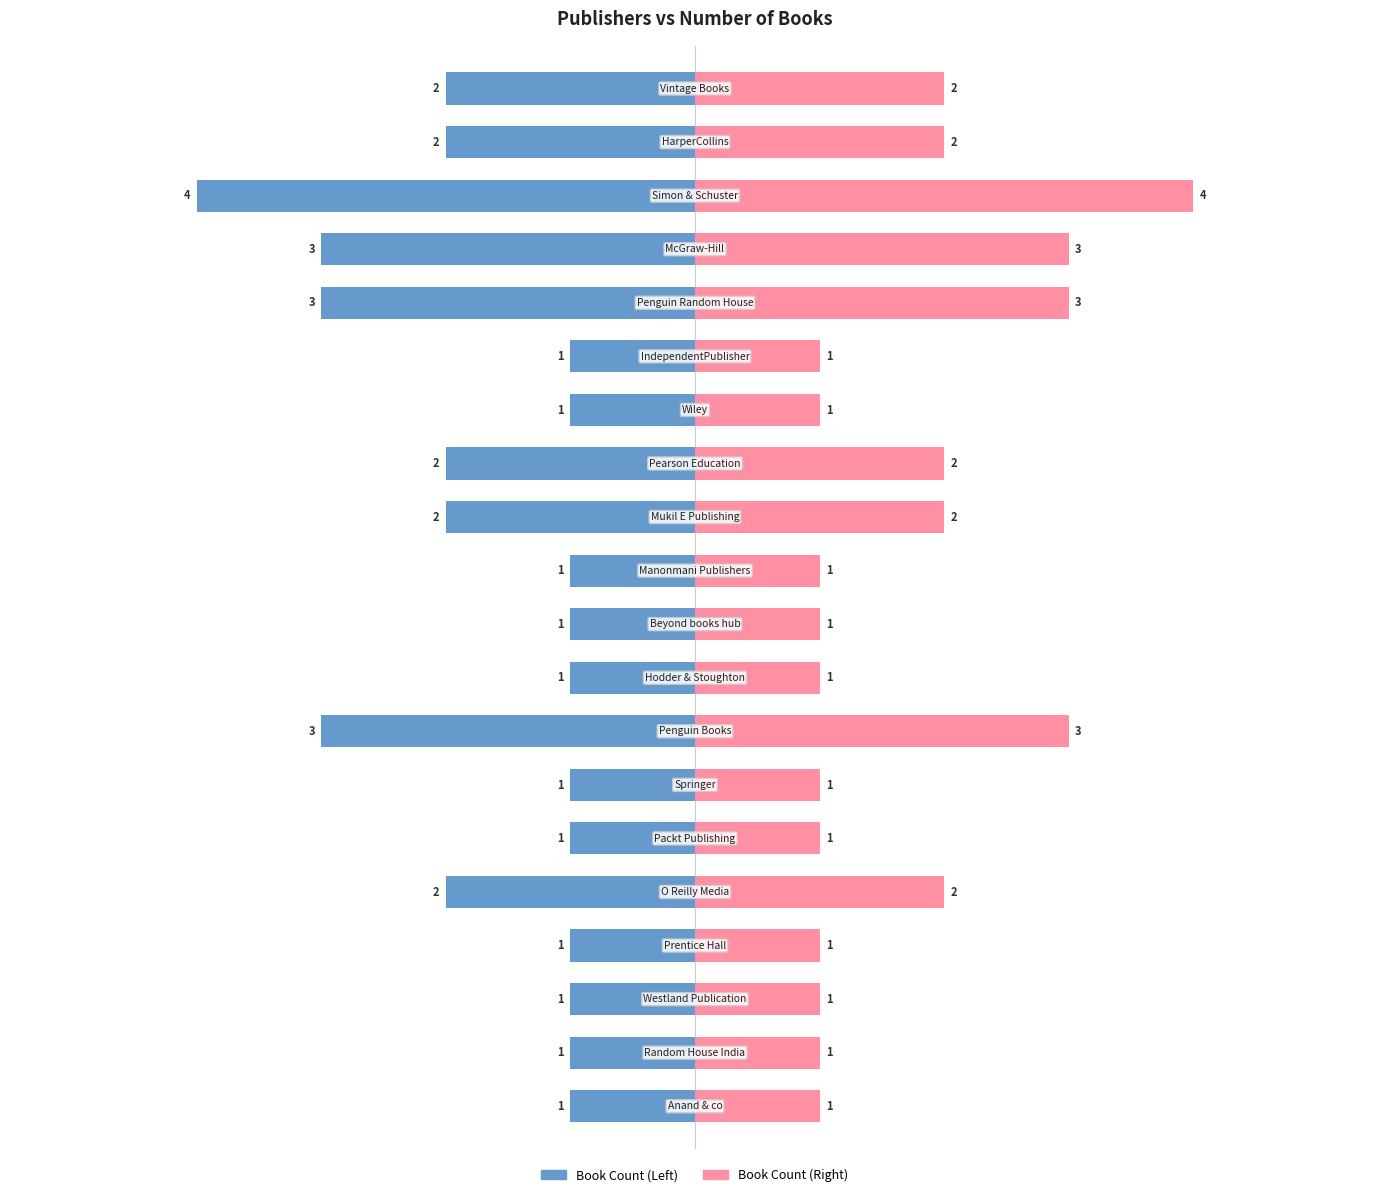

How many values in the Book Count (Right) series exceed 1?

9